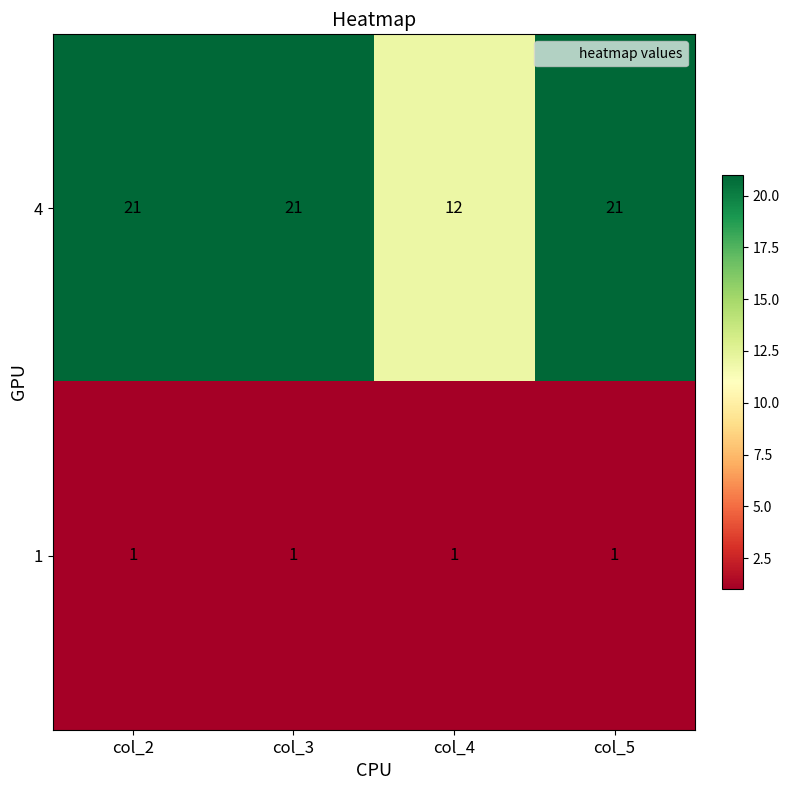

Is it true that 4 equals 35 at col_5?

False